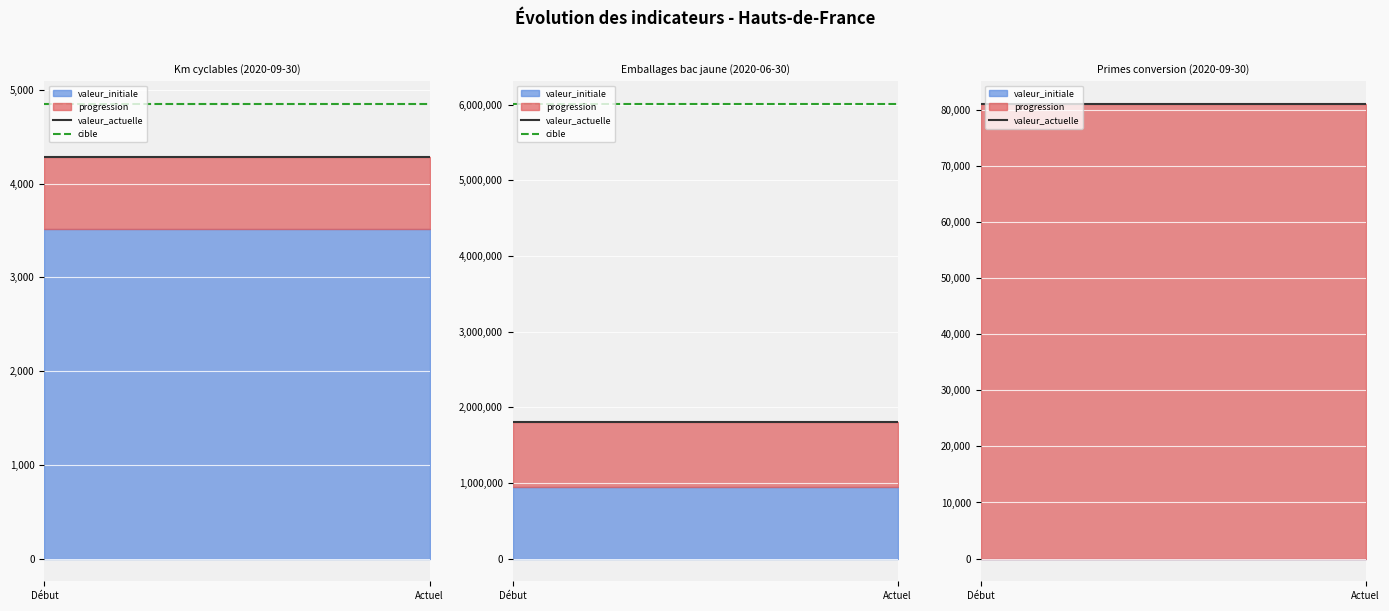

How many lines are shown in the chart?

2